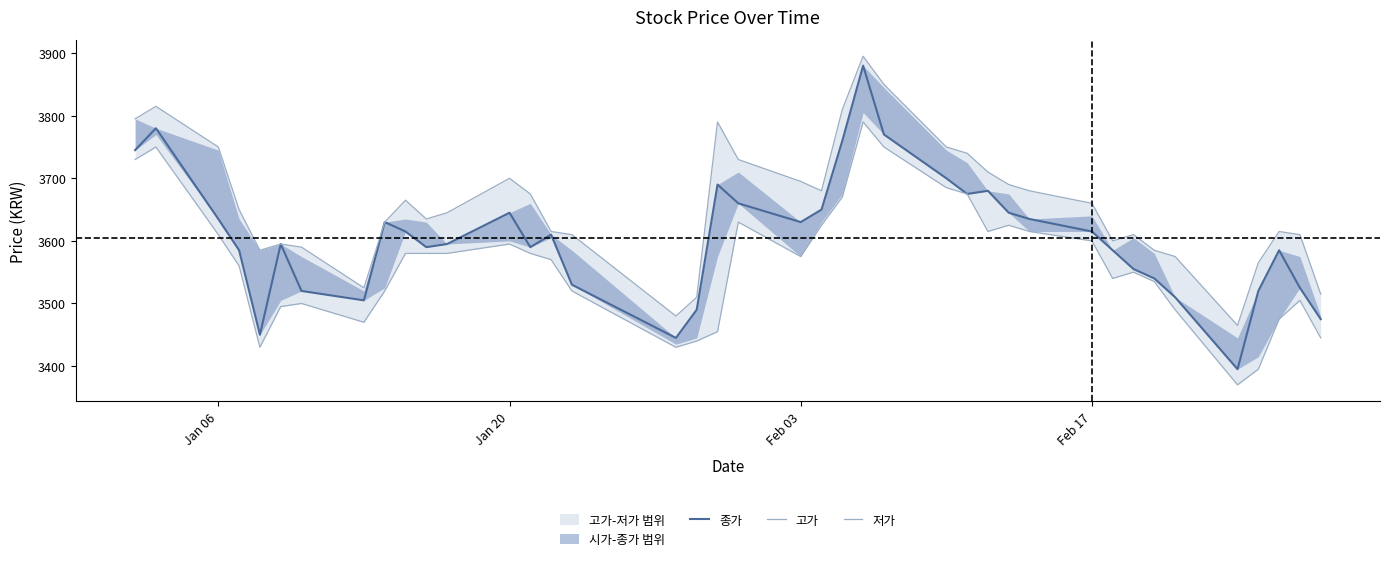

Reading left to right, transcribe all the data shown in this chart.

종가: 3745	3780	3635	3585	3450	3595	3520	3505	3630	3615	3590	3595	3645	3590	3610	3530	3445	3490	3690	3660	3630	3650	3760	3880	3770	3700	3675	3680	3645	3635	3615	3585	3555	3540	3510	3395	3520	3585	3525	3475
고가: 3795	3815	3750	3650	3585	3595	3590	3525	3630	3665	3635	3645	3700	3675	3615	3610	3480	3510	3790	3730	3695	3680	3810	3895	3850	3750	3740	3710	3690	3680	3660	3600	3610	3585	3575	3465	3565	3615	3610	3515
저가: 3730	3750	3610	3560	3430	3495	3500	3470	3520	3580	3580	3580	3595	3580	3570	3520	3430	3440	3455	3630	3575	3625	3670	3790	3750	3685	3675	3615	3625	3615	3600	3540	3550	3535	3490	3370	3395	3475	3505	3445